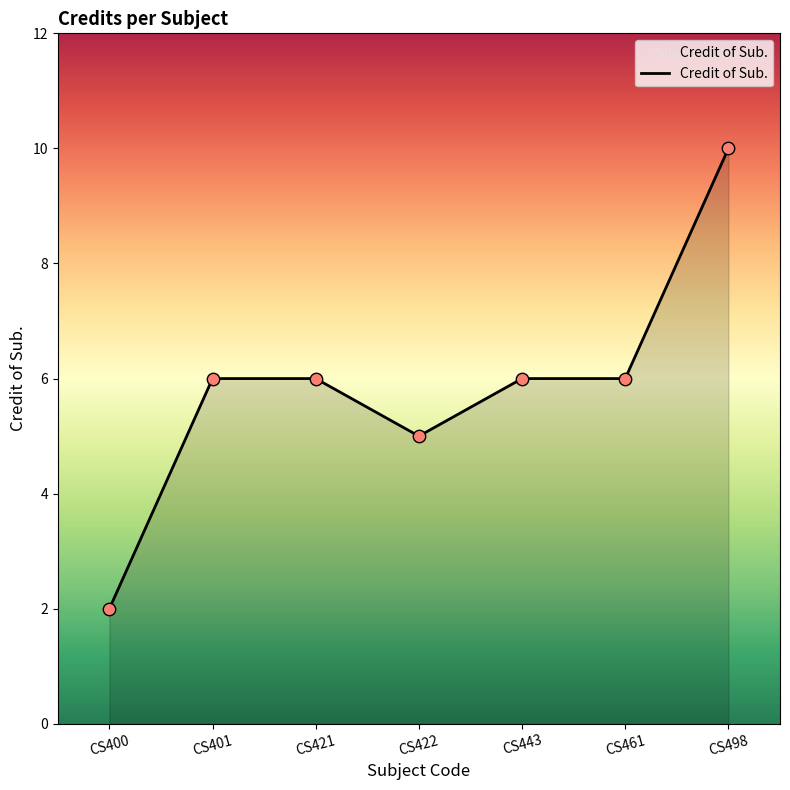

Between CS422 and CS400, which is larger?

CS422